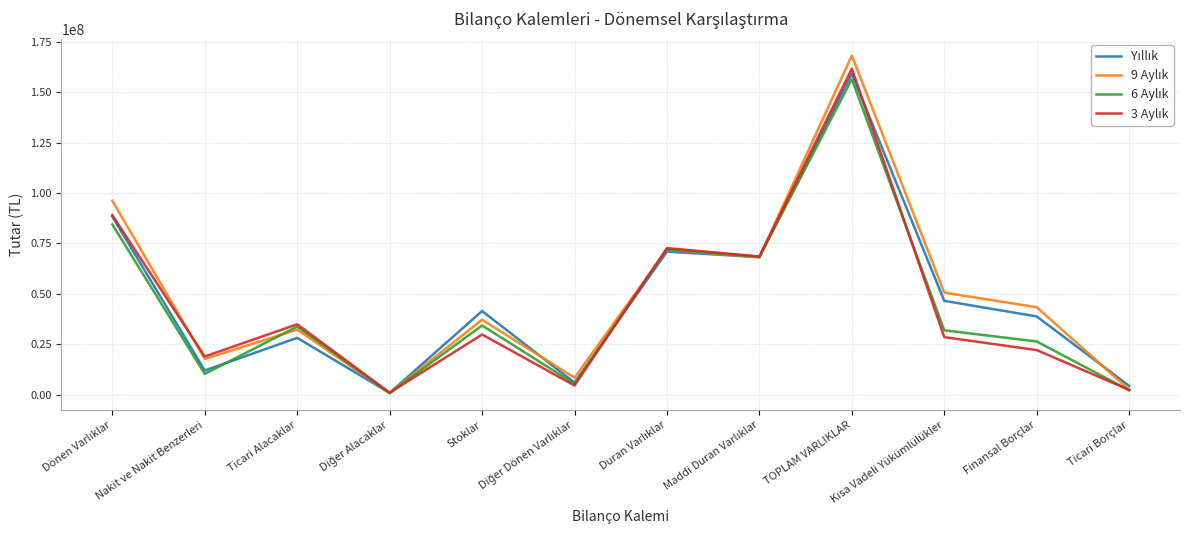

What is the spread (max minus min) of values at Finansal Borçlar?

21280725